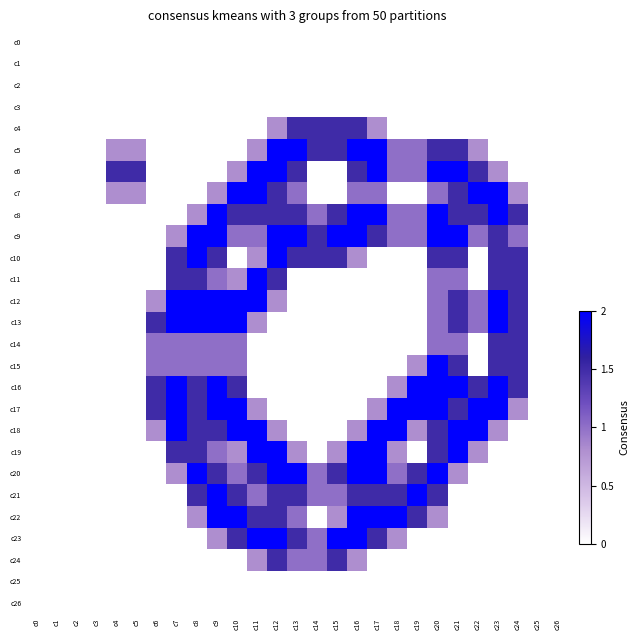

Reading left to right, transcribe all the data shown in this chart.

c0: c0=0.0	c1=0.0	c2=0.0	c3=0.0	c4=0.0	c5=0.0	c6=0.0	c7=0.0	c8=0.0	c9=0.0	c10=0.0	c11=0.0	c12=0.0	c13=0.0	c14=0.0	c15=0.0	c16=0.0	c17=0.0	c18=0.0	c19=0.0	c20=0.0	c21=0.0	c22=0.0	c23=0.0	c24=0.0	c25=0.0	c26=0.0
c1: c0=0.0	c1=0.0	c2=0.0	c3=0.0	c4=0.0	c5=0.0	c6=0.0	c7=0.0	c8=0.0	c9=0.0	c10=0.0	c11=0.0	c12=0.0	c13=0.0	c14=0.0	c15=0.0	c16=0.0	c17=0.0	c18=0.0	c19=0.0	c20=0.0	c21=0.0	c22=0.0	c23=0.0	c24=0.0	c25=0.0	c26=0.0
c2: c0=0.0	c1=0.0	c2=0.0	c3=0.0	c4=0.0	c5=0.0	c6=0.0	c7=0.0	c8=0.0	c9=0.0	c10=0.0	c11=0.0	c12=0.0	c13=0.0	c14=0.0	c15=0.0	c16=0.0	c17=0.0	c18=0.0	c19=0.0	c20=0.0	c21=0.0	c22=0.0	c23=0.0	c24=0.0	c25=0.0	c26=0.0
c3: c0=0.0	c1=0.0	c2=0.0	c3=0.0	c4=0.0	c5=0.0	c6=0.0	c7=0.0	c8=0.0	c9=0.0	c10=0.0	c11=0.0	c12=0.0	c13=0.0	c14=0.0	c15=0.0	c16=0.0	c17=0.0	c18=0.0	c19=0.0	c20=0.0	c21=0.0	c22=0.0	c23=0.0	c24=0.0	c25=0.0	c26=0.0
c4: c0=0.0	c1=0.0	c2=0.0	c3=0.0	c4=0.0	c5=0.0	c6=0.0	c7=0.0	c8=0.0	c9=0.0	c10=0.0	c11=0.0	c12=0.8	c13=1.5	c14=1.5	c15=1.5	c16=1.5	c17=0.8	c18=0.0	c19=0.0	c20=0.0	c21=0.0	c22=0.0	c23=0.0	c24=0.0	c25=0.0	c26=0.0
c5: c0=0.0	c1=0.0	c2=0.0	c3=0.0	c4=0.8	c5=0.8	c6=0.0	c7=0.0	c8=0.0	c9=0.0	c10=0.0	c11=0.8	c12=2.0	c13=2.0	c14=1.5	c15=1.5	c16=2.0	c17=2.0	c18=1.0	c19=1.0	c20=1.5	c21=1.5	c22=0.8	c23=0.0	c24=0.0	c25=0.0	c26=0.0
c6: c0=0.0	c1=0.0	c2=0.0	c3=0.0	c4=1.5	c5=1.5	c6=0.0	c7=0.0	c8=0.0	c9=0.0	c10=0.8	c11=2.0	c12=2.0	c13=1.5	c14=0.0	c15=0.0	c16=1.5	c17=2.0	c18=1.0	c19=1.0	c20=2.0	c21=2.0	c22=1.5	c23=0.8	c24=0.0	c25=0.0	c26=0.0
c7: c0=0.0	c1=0.0	c2=0.0	c3=0.0	c4=0.8	c5=0.8	c6=0.0	c7=0.0	c8=0.0	c9=0.8	c10=2.0	c11=2.0	c12=1.5	c13=1.0	c14=0.0	c15=0.0	c16=1.0	c17=1.0	c18=0.0	c19=0.0	c20=1.0	c21=1.5	c22=2.0	c23=2.0	c24=0.8	c25=0.0	c26=0.0
c8: c0=0.0	c1=0.0	c2=0.0	c3=0.0	c4=0.0	c5=0.0	c6=0.0	c7=0.0	c8=0.8	c9=2.0	c10=1.5	c11=1.5	c12=1.5	c13=1.5	c14=1.0	c15=1.5	c16=2.0	c17=2.0	c18=1.0	c19=1.0	c20=2.0	c21=1.5	c22=1.5	c23=2.0	c24=1.5	c25=0.0	c26=0.0
c9: c0=0.0	c1=0.0	c2=0.0	c3=0.0	c4=0.0	c5=0.0	c6=0.0	c7=0.8	c8=2.0	c9=2.0	c10=1.0	c11=1.0	c12=2.0	c13=2.0	c14=1.5	c15=2.0	c16=2.0	c17=1.5	c18=1.0	c19=1.0	c20=2.0	c21=2.0	c22=1.0	c23=1.5	c24=1.0	c25=0.0	c26=0.0
c10: c0=0.0	c1=0.0	c2=0.0	c3=0.0	c4=0.0	c5=0.0	c6=0.0	c7=1.5	c8=2.0	c9=1.5	c10=0.0	c11=0.8	c12=2.0	c13=1.5	c14=1.5	c15=1.5	c16=0.8	c17=0.0	c18=0.0	c19=0.0	c20=1.5	c21=1.5	c22=0.0	c23=1.5	c24=1.5	c25=0.0	c26=0.0
c11: c0=0.0	c1=0.0	c2=0.0	c3=0.0	c4=0.0	c5=0.0	c6=0.0	c7=1.5	c8=1.5	c9=1.0	c10=0.8	c11=2.0	c12=1.5	c13=0.0	c14=0.0	c15=0.0	c16=0.0	c17=0.0	c18=0.0	c19=0.0	c20=1.0	c21=1.0	c22=0.0	c23=1.5	c24=1.5	c25=0.0	c26=0.0
c12: c0=0.0	c1=0.0	c2=0.0	c3=0.0	c4=0.0	c5=0.0	c6=0.8	c7=2.0	c8=2.0	c9=2.0	c10=2.0	c11=2.0	c12=0.8	c13=0.0	c14=0.0	c15=0.0	c16=0.0	c17=0.0	c18=0.0	c19=0.0	c20=1.0	c21=1.5	c22=1.0	c23=2.0	c24=1.5	c25=0.0	c26=0.0
c13: c0=0.0	c1=0.0	c2=0.0	c3=0.0	c4=0.0	c5=0.0	c6=1.5	c7=2.0	c8=2.0	c9=2.0	c10=2.0	c11=0.8	c12=0.0	c13=0.0	c14=0.0	c15=0.0	c16=0.0	c17=0.0	c18=0.0	c19=0.0	c20=1.0	c21=1.5	c22=1.0	c23=2.0	c24=1.5	c25=0.0	c26=0.0
c14: c0=0.0	c1=0.0	c2=0.0	c3=0.0	c4=0.0	c5=0.0	c6=1.0	c7=1.0	c8=1.0	c9=1.0	c10=1.0	c11=0.0	c12=0.0	c13=0.0	c14=0.0	c15=0.0	c16=0.0	c17=0.0	c18=0.0	c19=0.0	c20=1.0	c21=1.0	c22=0.0	c23=1.5	c24=1.5	c25=0.0	c26=0.0
c15: c0=0.0	c1=0.0	c2=0.0	c3=0.0	c4=0.0	c5=0.0	c6=1.0	c7=1.0	c8=1.0	c9=1.0	c10=1.0	c11=0.0	c12=0.0	c13=0.0	c14=0.0	c15=0.0	c16=0.0	c17=0.0	c18=0.0	c19=0.8	c20=2.0	c21=1.5	c22=0.0	c23=1.5	c24=1.5	c25=0.0	c26=0.0
c16: c0=0.0	c1=0.0	c2=0.0	c3=0.0	c4=0.0	c5=0.0	c6=1.5	c7=2.0	c8=1.5	c9=2.0	c10=1.5	c11=0.0	c12=0.0	c13=0.0	c14=0.0	c15=0.0	c16=0.0	c17=0.0	c18=0.8	c19=2.0	c20=2.0	c21=2.0	c22=1.5	c23=2.0	c24=1.5	c25=0.0	c26=0.0
c17: c0=0.0	c1=0.0	c2=0.0	c3=0.0	c4=0.0	c5=0.0	c6=1.5	c7=2.0	c8=1.5	c9=2.0	c10=2.0	c11=0.8	c12=0.0	c13=0.0	c14=0.0	c15=0.0	c16=0.0	c17=0.8	c18=2.0	c19=2.0	c20=2.0	c21=1.5	c22=2.0	c23=2.0	c24=0.8	c25=0.0	c26=0.0
c18: c0=0.0	c1=0.0	c2=0.0	c3=0.0	c4=0.0	c5=0.0	c6=0.8	c7=2.0	c8=1.5	c9=1.5	c10=2.0	c11=2.0	c12=0.8	c13=0.0	c14=0.0	c15=0.0	c16=0.8	c17=2.0	c18=2.0	c19=0.8	c20=1.5	c21=2.0	c22=2.0	c23=0.8	c24=0.0	c25=0.0	c26=0.0
c19: c0=0.0	c1=0.0	c2=0.0	c3=0.0	c4=0.0	c5=0.0	c6=0.0	c7=1.5	c8=1.5	c9=1.0	c10=0.8	c11=2.0	c12=2.0	c13=0.8	c14=0.0	c15=0.8	c16=2.0	c17=2.0	c18=0.8	c19=0.0	c20=1.5	c21=2.0	c22=0.8	c23=0.0	c24=0.0	c25=0.0	c26=0.0
c20: c0=0.0	c1=0.0	c2=0.0	c3=0.0	c4=0.0	c5=0.0	c6=0.0	c7=0.8	c8=2.0	c9=1.5	c10=1.0	c11=1.5	c12=2.0	c13=2.0	c14=1.0	c15=1.5	c16=2.0	c17=2.0	c18=1.0	c19=1.5	c20=2.0	c21=0.8	c22=0.0	c23=0.0	c24=0.0	c25=0.0	c26=0.0
c21: c0=0.0	c1=0.0	c2=0.0	c3=0.0	c4=0.0	c5=0.0	c6=0.0	c7=0.0	c8=1.5	c9=2.0	c10=1.5	c11=1.0	c12=1.5	c13=1.5	c14=1.0	c15=1.0	c16=1.5	c17=1.5	c18=1.5	c19=2.0	c20=1.5	c21=0.0	c22=0.0	c23=0.0	c24=0.0	c25=0.0	c26=0.0
c22: c0=0.0	c1=0.0	c2=0.0	c3=0.0	c4=0.0	c5=0.0	c6=0.0	c7=0.0	c8=0.8	c9=2.0	c10=2.0	c11=1.5	c12=1.5	c13=1.0	c14=0.0	c15=0.8	c16=2.0	c17=2.0	c18=2.0	c19=1.5	c20=0.8	c21=0.0	c22=0.0	c23=0.0	c24=0.0	c25=0.0	c26=0.0
c23: c0=0.0	c1=0.0	c2=0.0	c3=0.0	c4=0.0	c5=0.0	c6=0.0	c7=0.0	c8=0.0	c9=0.8	c10=1.5	c11=2.0	c12=2.0	c13=1.5	c14=1.0	c15=2.0	c16=2.0	c17=1.5	c18=0.8	c19=0.0	c20=0.0	c21=0.0	c22=0.0	c23=0.0	c24=0.0	c25=0.0	c26=0.0
c24: c0=0.0	c1=0.0	c2=0.0	c3=0.0	c4=0.0	c5=0.0	c6=0.0	c7=0.0	c8=0.0	c9=0.0	c10=0.0	c11=0.8	c12=1.5	c13=1.0	c14=1.0	c15=1.5	c16=0.8	c17=0.0	c18=0.0	c19=0.0	c20=0.0	c21=0.0	c22=0.0	c23=0.0	c24=0.0	c25=0.0	c26=0.0
c25: c0=0.0	c1=0.0	c2=0.0	c3=0.0	c4=0.0	c5=0.0	c6=0.0	c7=0.0	c8=0.0	c9=0.0	c10=0.0	c11=0.0	c12=0.0	c13=0.0	c14=0.0	c15=0.0	c16=0.0	c17=0.0	c18=0.0	c19=0.0	c20=0.0	c21=0.0	c22=0.0	c23=0.0	c24=0.0	c25=0.0	c26=0.0
c26: c0=0.0	c1=0.0	c2=0.0	c3=0.0	c4=0.0	c5=0.0	c6=0.0	c7=0.0	c8=0.0	c9=0.0	c10=0.0	c11=0.0	c12=0.0	c13=0.0	c14=0.0	c15=0.0	c16=0.0	c17=0.0	c18=0.0	c19=0.0	c20=0.0	c21=0.0	c22=0.0	c23=0.0	c24=0.0	c25=0.0	c26=0.0